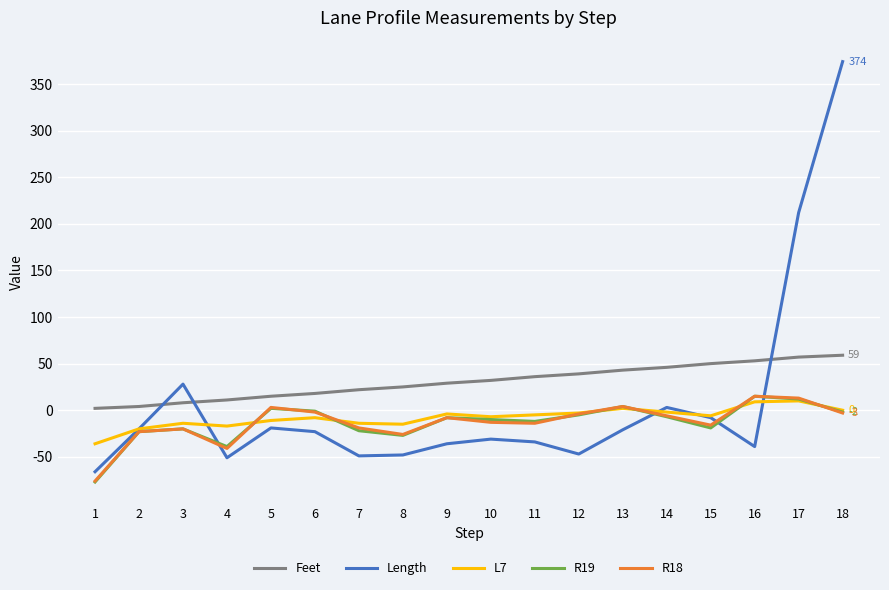

What is the maximum value shown in the chart?

374